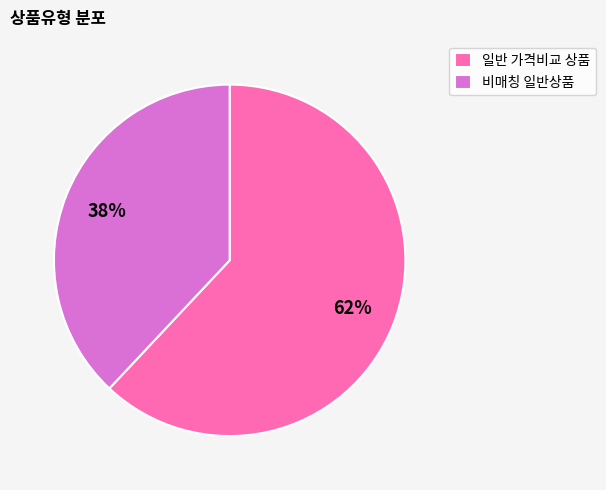

Which category has the smallest portion of the pie?

비매칭 일반상품